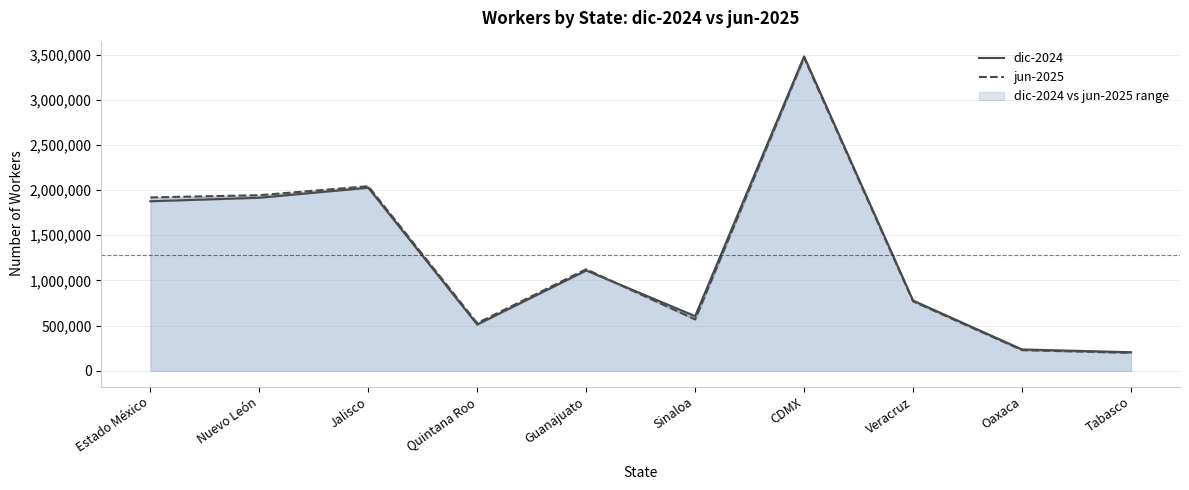

The dic-2024 series shows 848810 at Sinaloa. True or false?

False